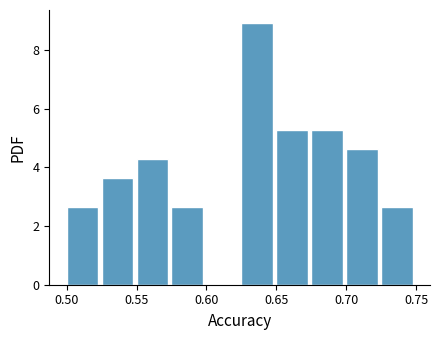

How tall is the bar that spans 0.650 to 0.675 on the x-axis? The values are not printed on the chart, so give them approximately, as read against the axis.

5.2